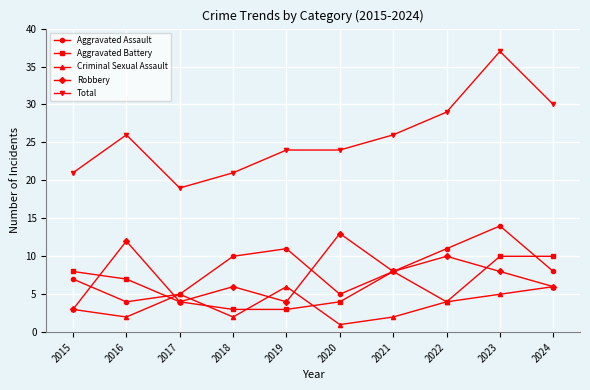

True or false: Criminal Sexual Assault and Total cross at least once.

False